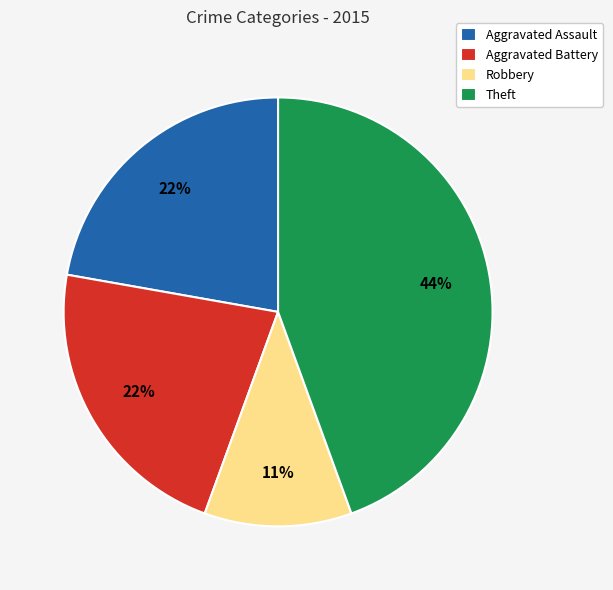

Count the number of slices in the pie.

4